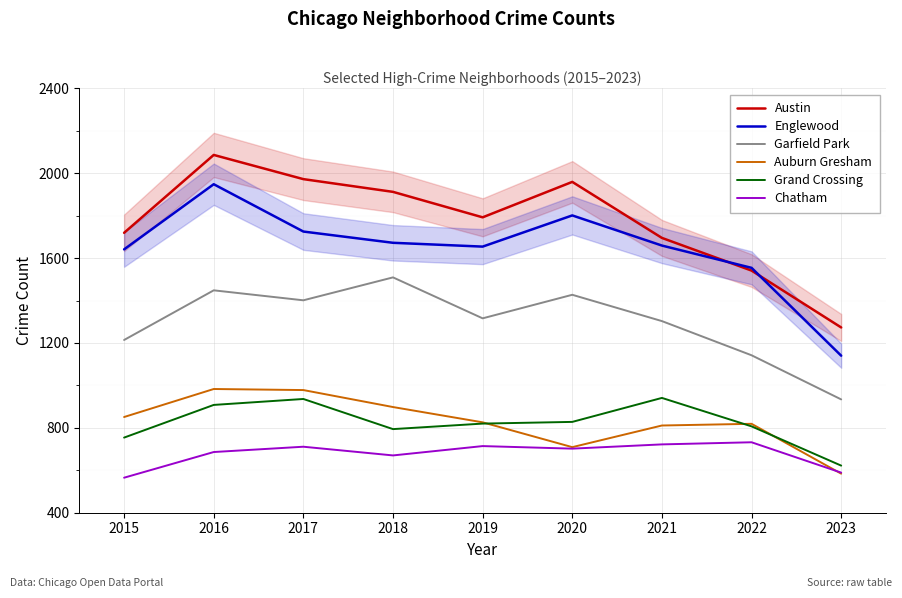

What is the value of the Austin point at the 8th from the left?

1541